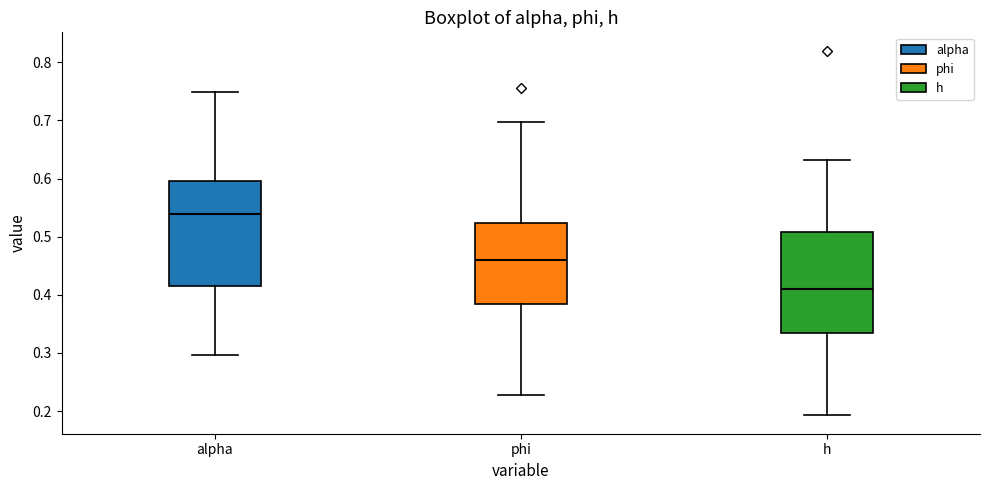

Reading left to right, transcribe this box plot: for each box, give where its median line is, the range the box spans, and where its two whiskers end, as read against the y-axis. The values are not printed on the chart, so give them approximately, as read against the axis.

alpha: median 0.54, box 0.41 to 0.60, whiskers 0.30 to 0.75
phi: median 0.46, box 0.38 to 0.52, whiskers 0.23 to 0.70
h: median 0.41, box 0.33 to 0.51, whiskers 0.19 to 0.63